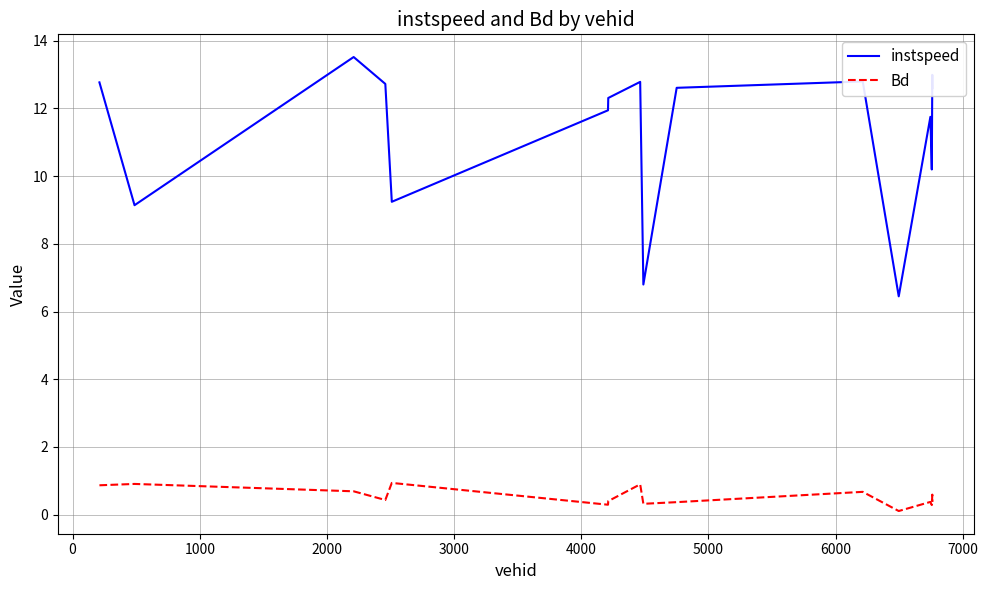

Count the number of data series in this chart.

2